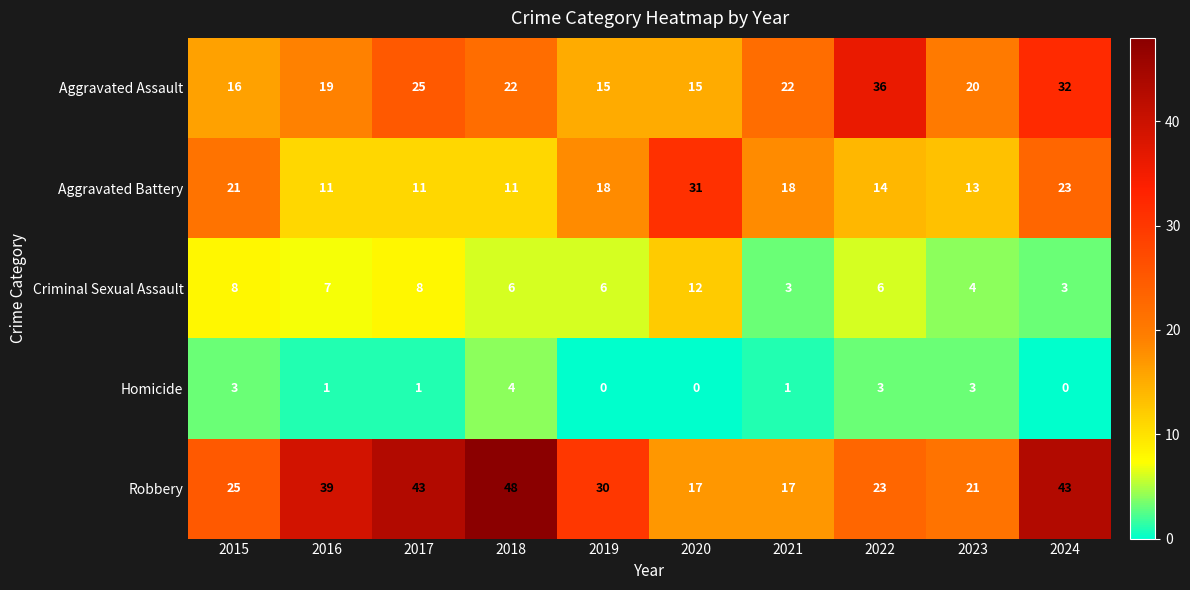

What is the average value of the Aggravated Assault series?

22